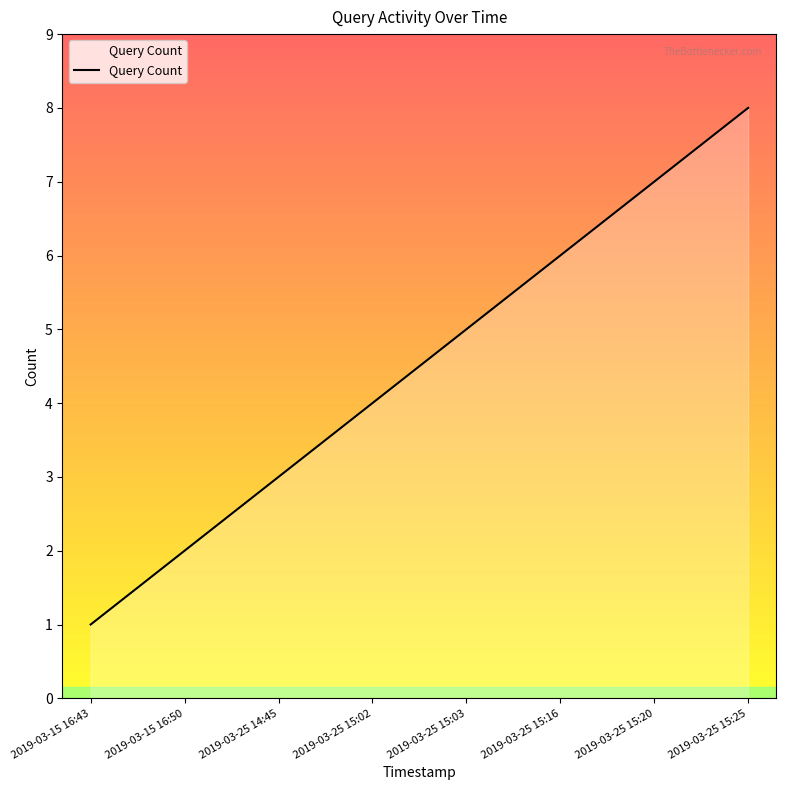

What is the ratio of the value at 2019-03-25 14:45 to the value at 2019-03-25 15:25?

0.4